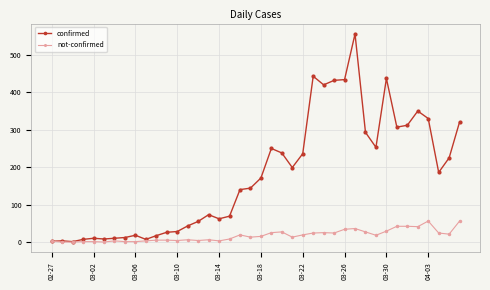

Which series has the widest spread of values?

confirmed